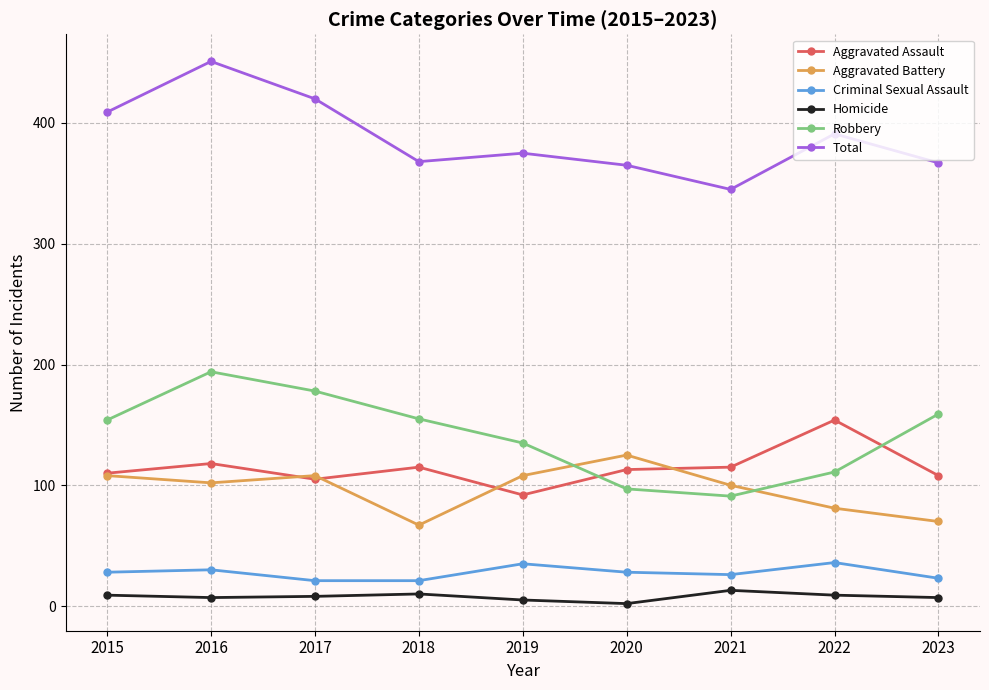

What is the smallest value displayed?

2